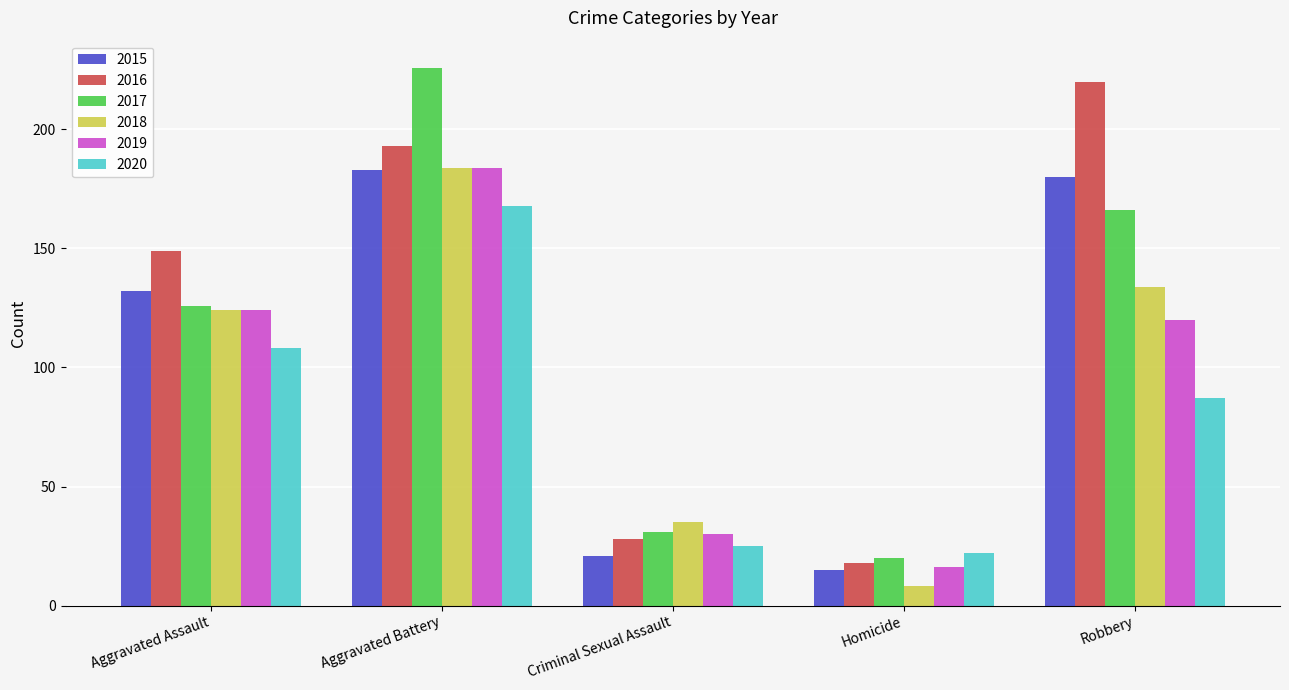

What is the greatest value displayed?

226